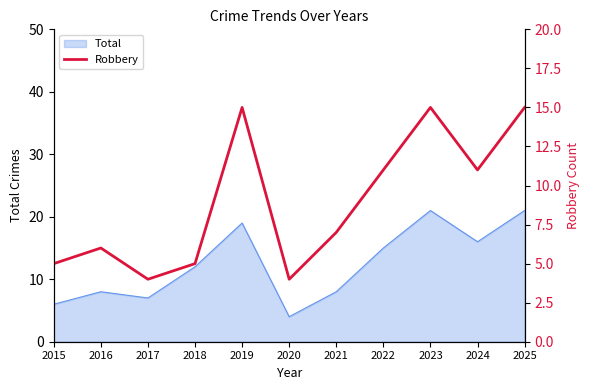

What is the sum of all values?

98